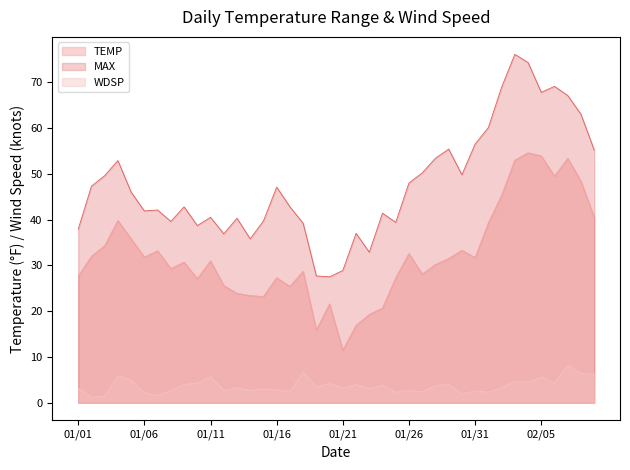

What is the highest value of the TEMP series?

54.6